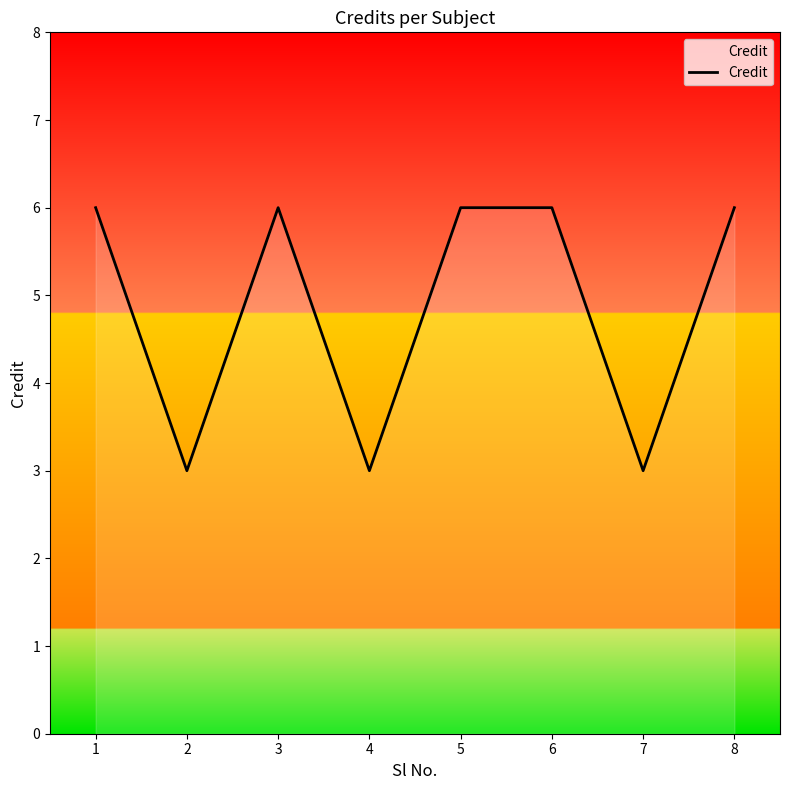

What is the minimum value shown in the chart?

3